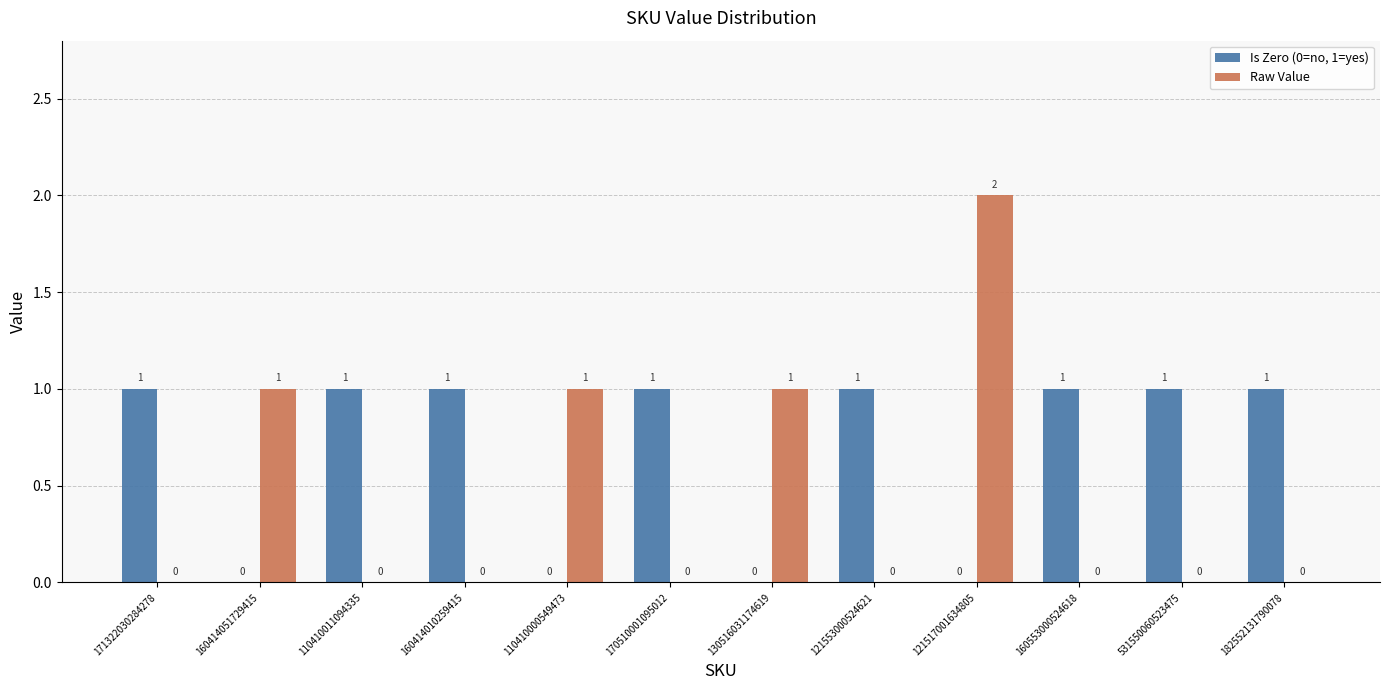

How many positive values does the Raw Value series have?

4